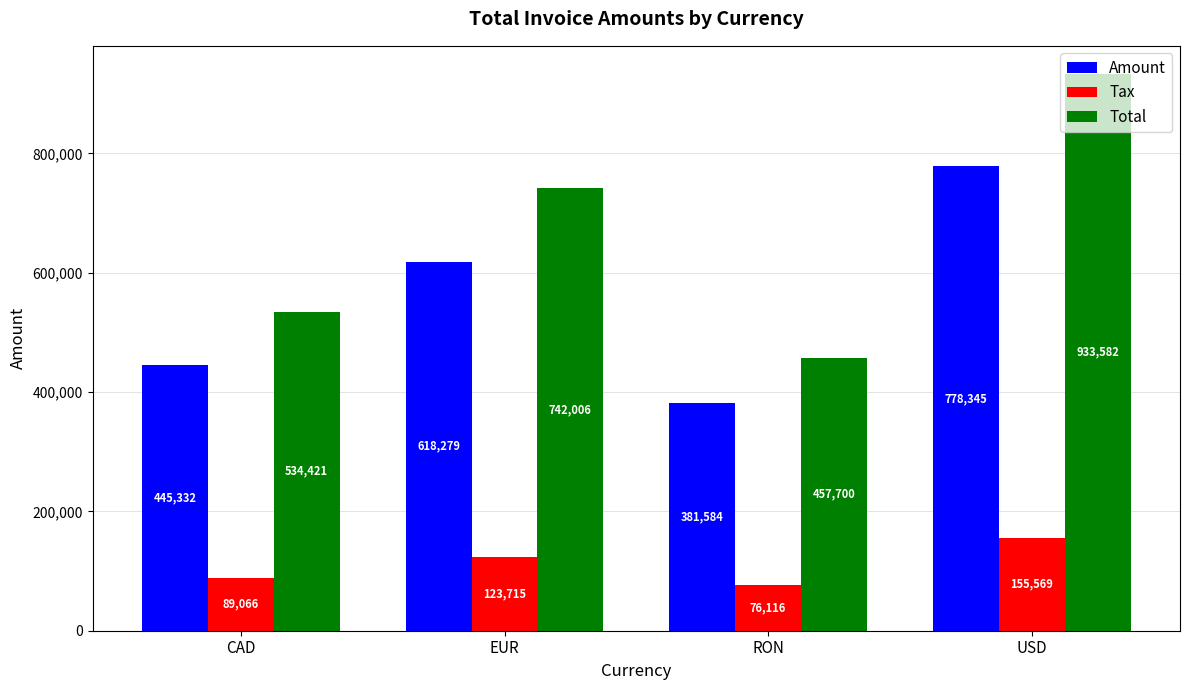

Rank the categories by Amount value from lowest to highest.

RON, CAD, EUR, USD